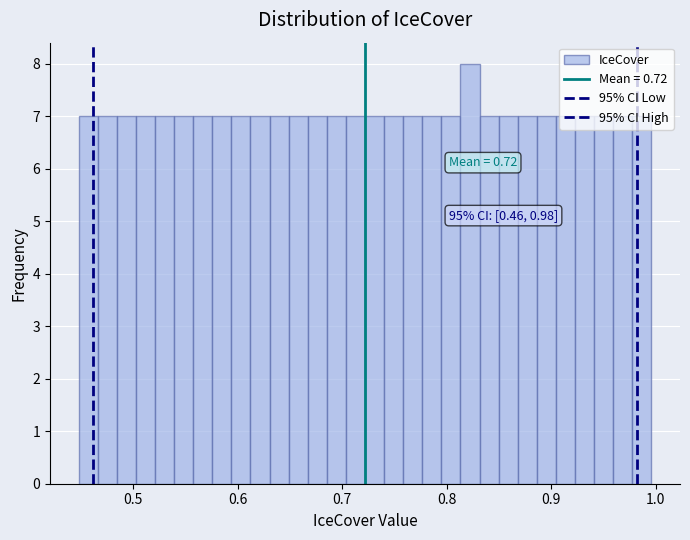

Around what value on the x-axis is the tallest bar? Give the approximate position of its centre, as read against the axis.

0.82